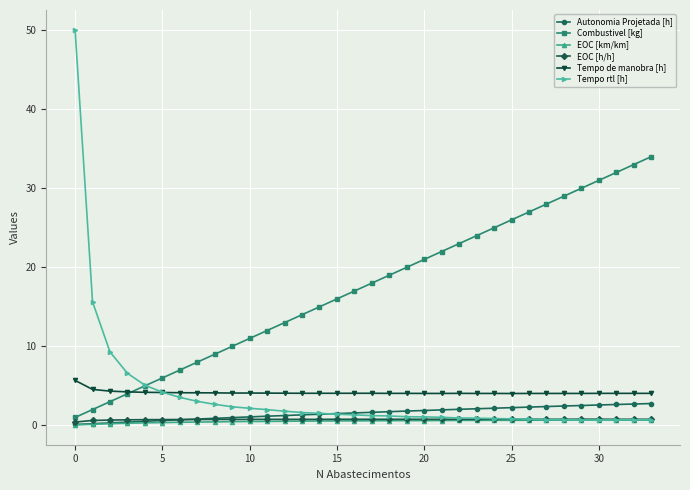

True or false: Combustivel [kg] has more than 0 interior local peaks.

False